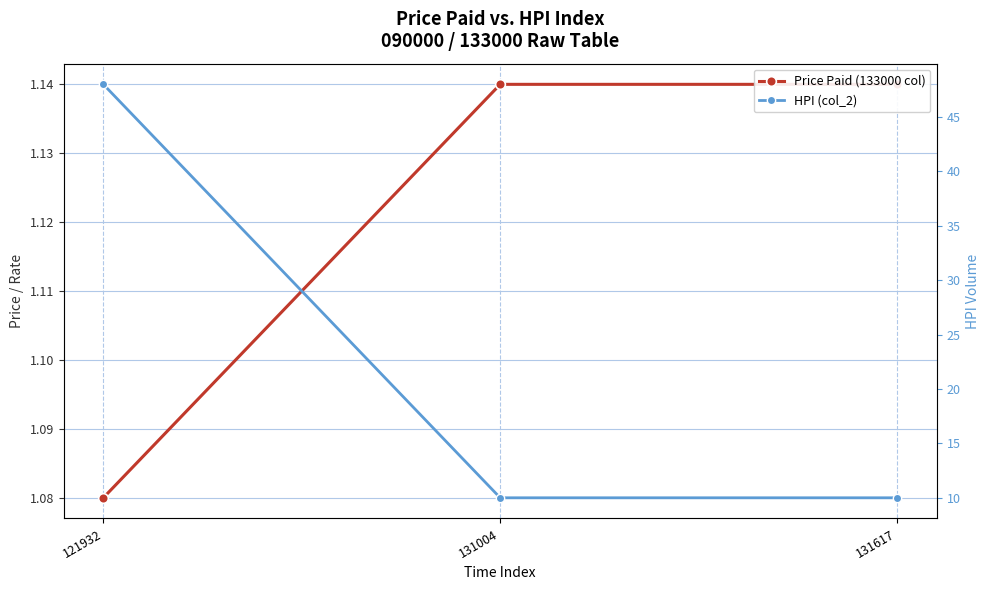

Is the value of Price Paid (133000 col) at 131617 greater than the value of HPI (col_2) at 131004?

No